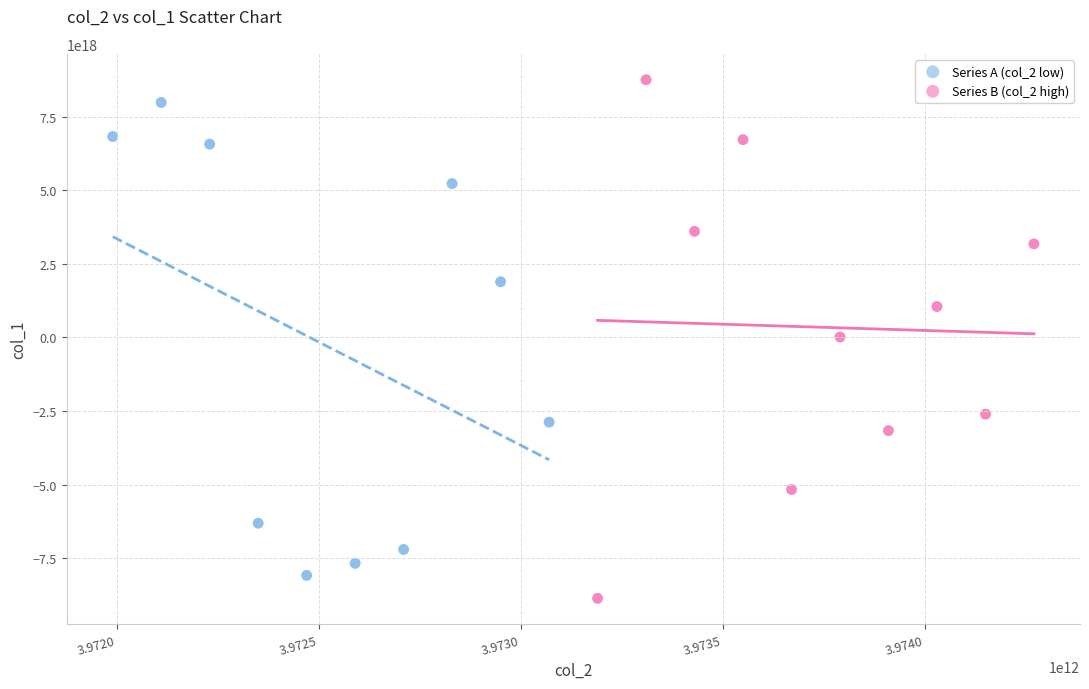

Which series contains the lowest Y value?

Series B (col_2 high)